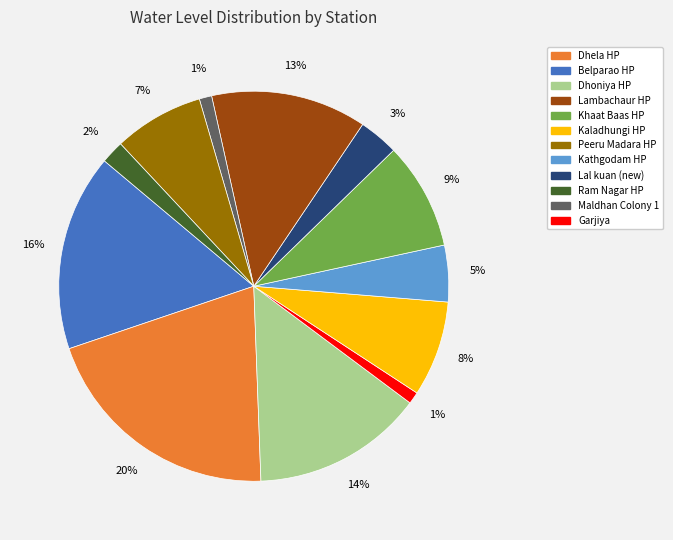

To the nearest percent, what is the difference between the largest and smallest slice percentages?

19%